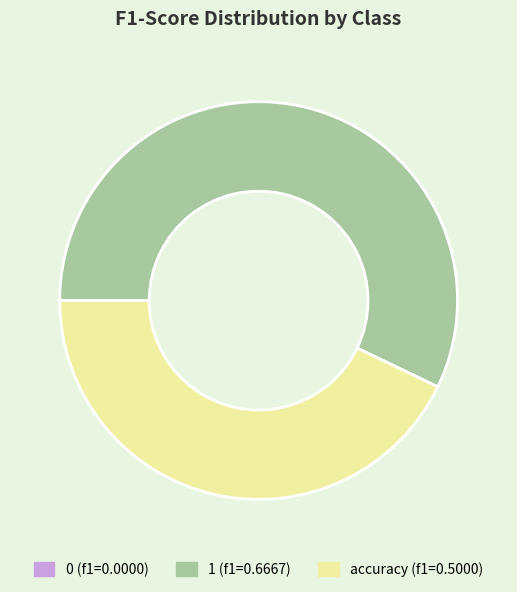

Is it true that accuracy is 43% of the pie?

True